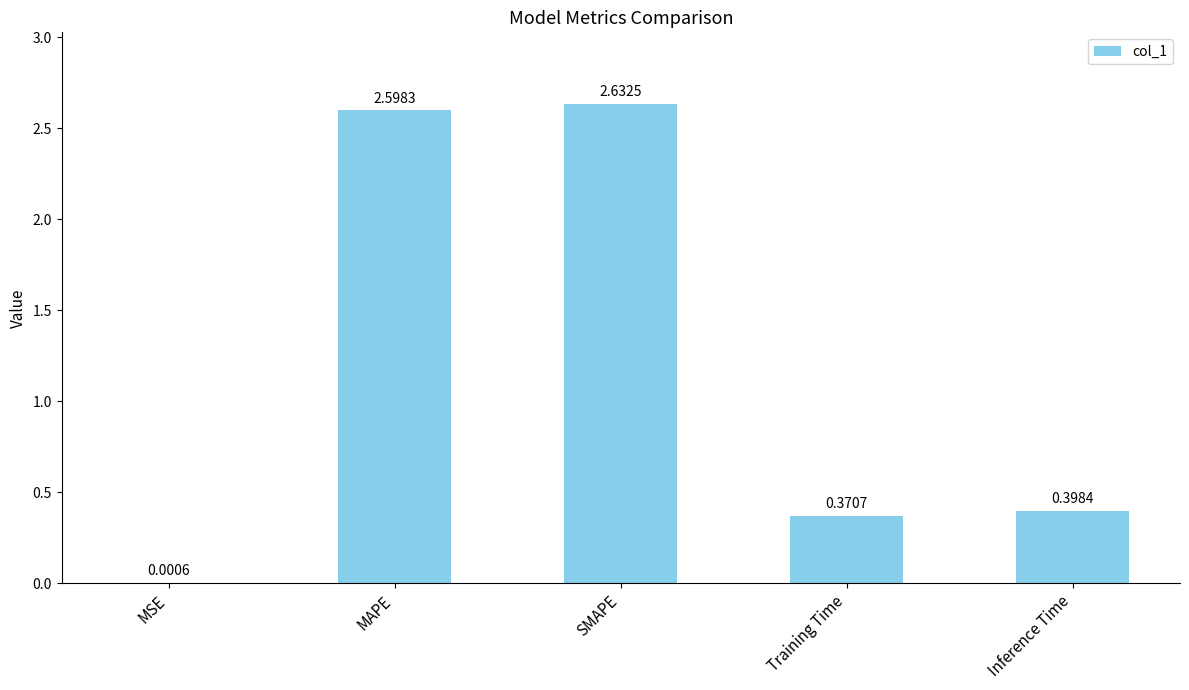

At which label is the value closest to 1?

Inference Time